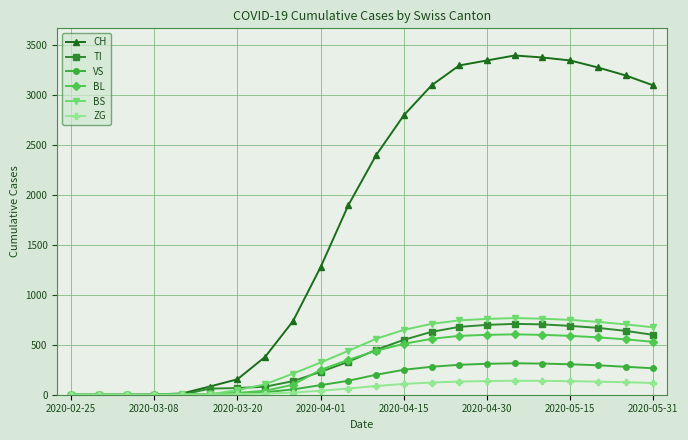

Which series has the widest spread of values?

CH